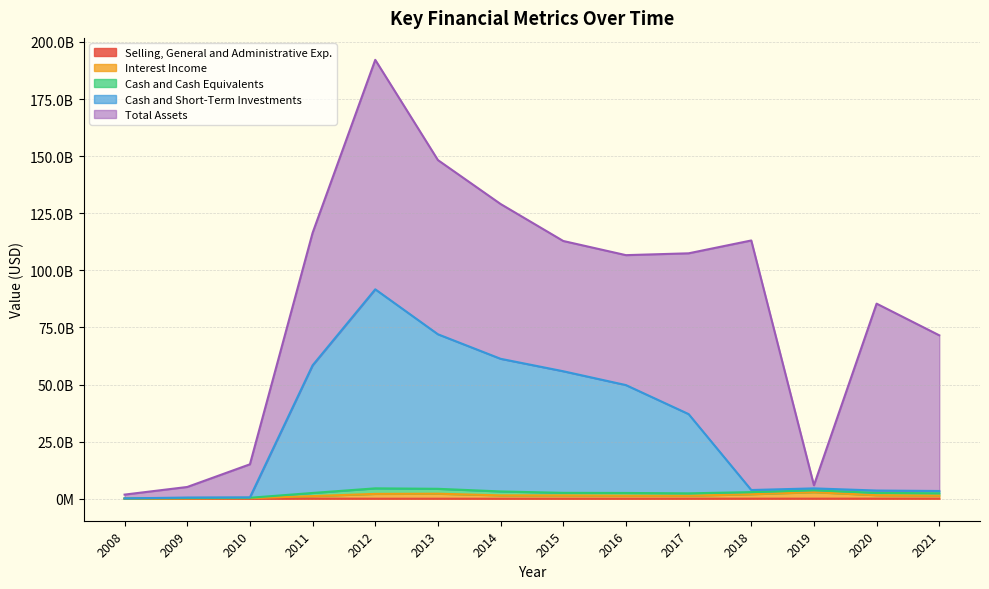

What is the difference between the maximum and second lowest values in the Interest Income series?

2749935000